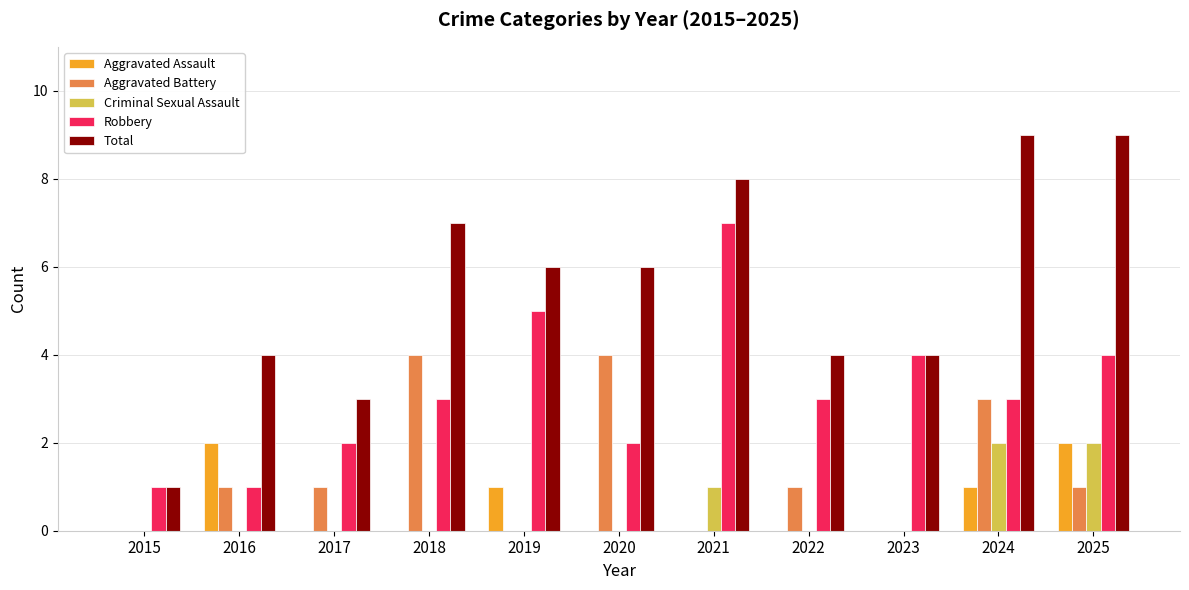

What is the spread (max minus min) of values at 2022?

4